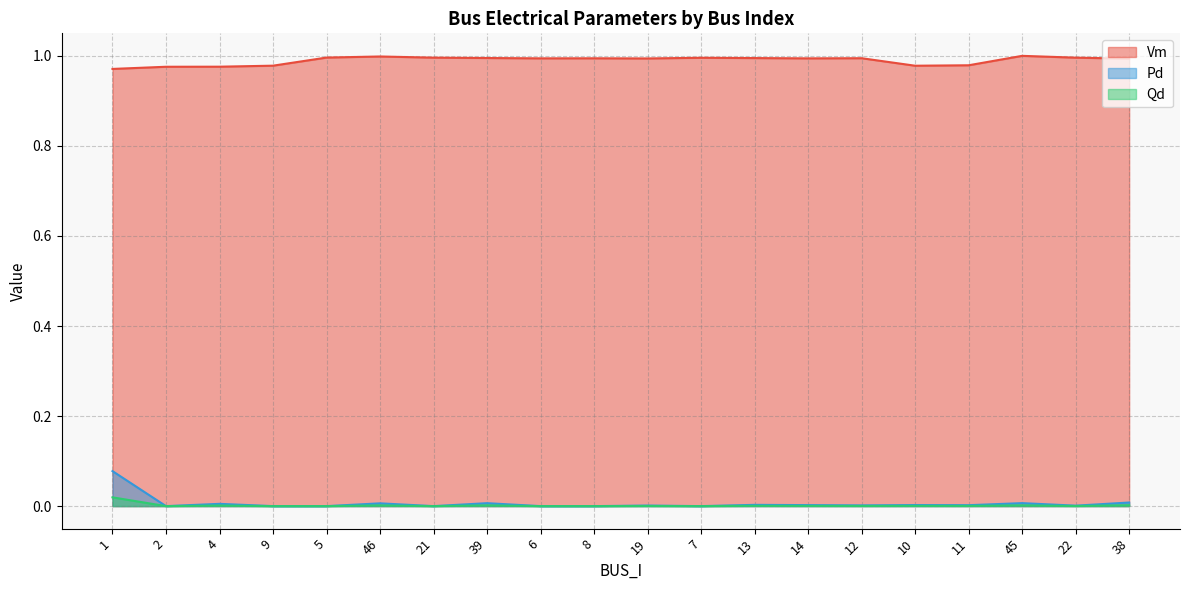

Reading right to left, transcribe all the data shown in this chart.

Vm: 1.0	1.0	1.0	1.0	1.0	1.0	1.0	1.0	1.0	1.0	1.0	1.0	1.0	1.0	1.0	1.0	1.0	1.0	1.0	1.0
Pd: 0.0	0.0	0.0	0.0	0.0	0.0	0.0	0.0	0.0	0.0	0.0	0.0	0.0	0.0	0.0	0.0	0.0	0.0	0.0	0.1
Qd: 0.0	0.0	0.0	0.0	0.0	0.0	0.0	0.0	0.0	0.0	0.0	0.0	0.0	0.0	0.0	0.0	0.0	0.0	0.0	0.0